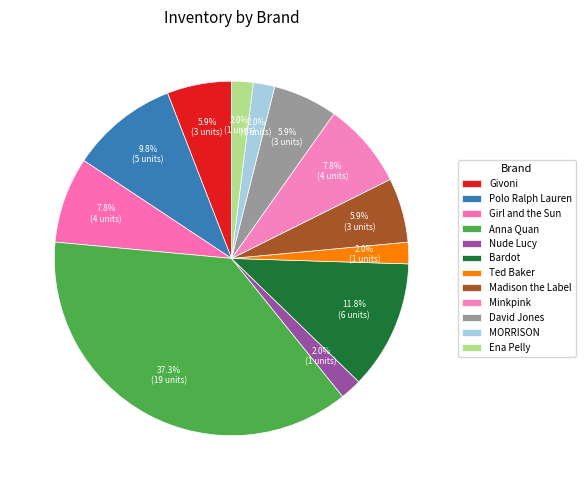

What is the largest slice in the pie chart?

Anna Quan